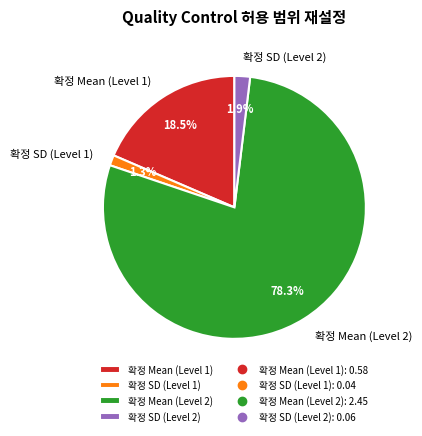

Between 확정 SD (Level 1) and 확정 Mean (Level 2), which is larger?

확정 Mean (Level 2)